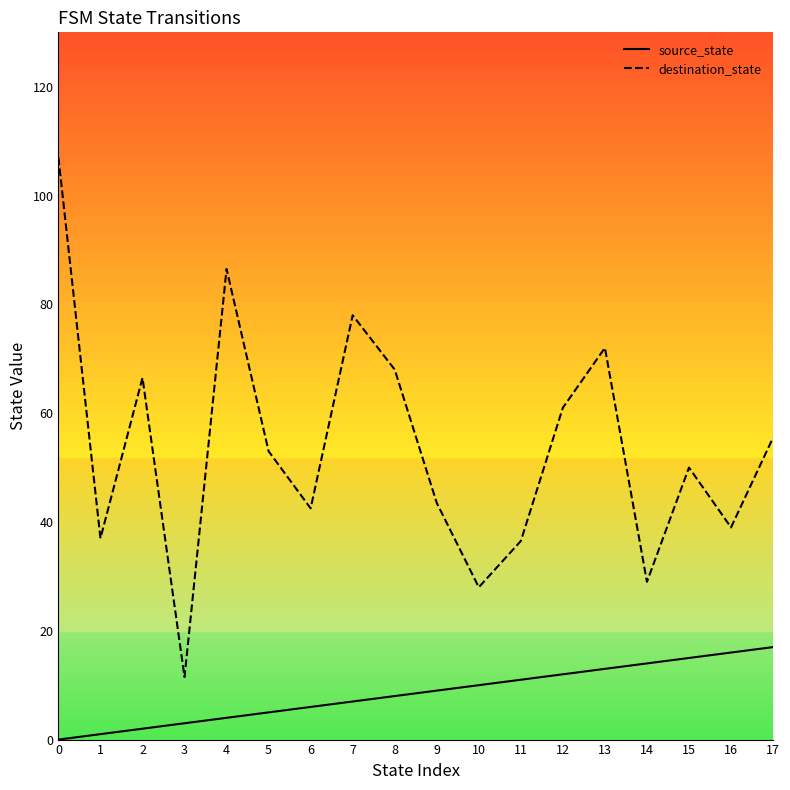

The value of source_state at 3 is 3.0. True or false?

True